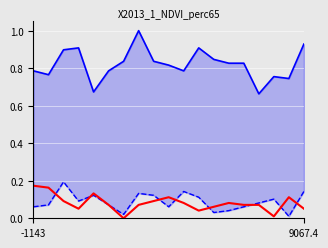

Is it true that col_2 equals 0.1 at 6?

False